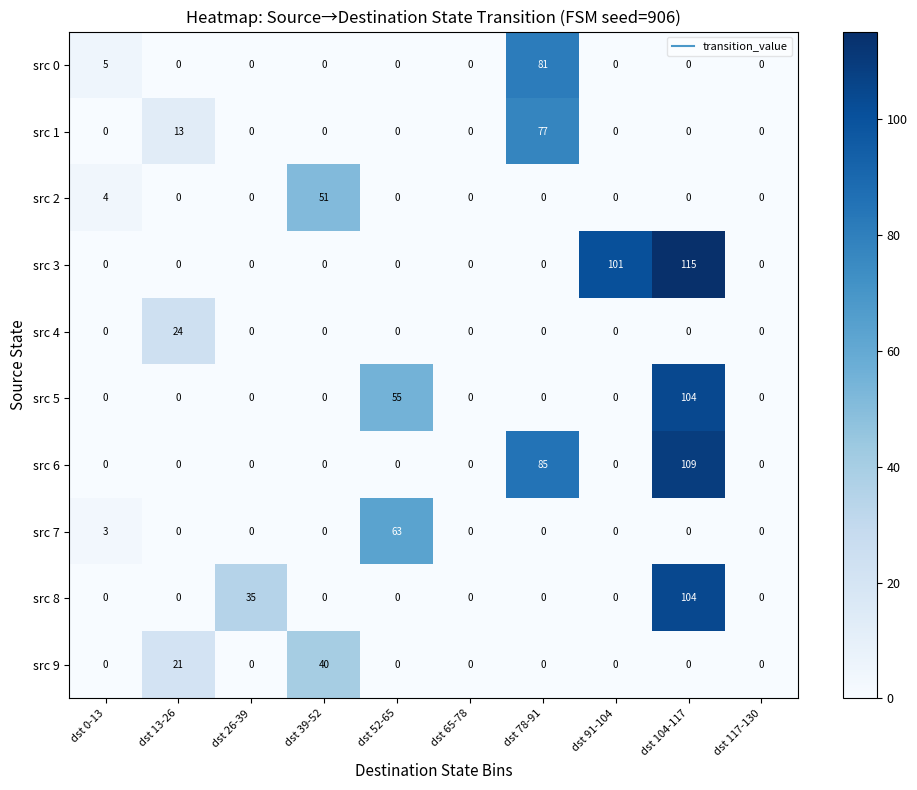

What is the difference between the second highest and second lowest values in the src 6 series?

85